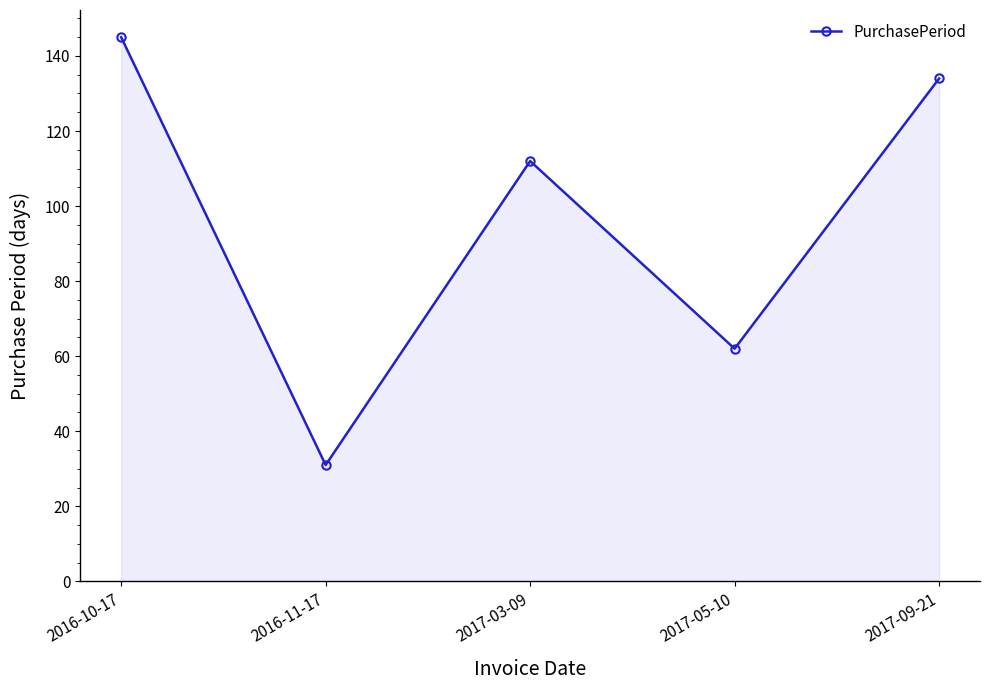

How many lines are shown in the chart?

1